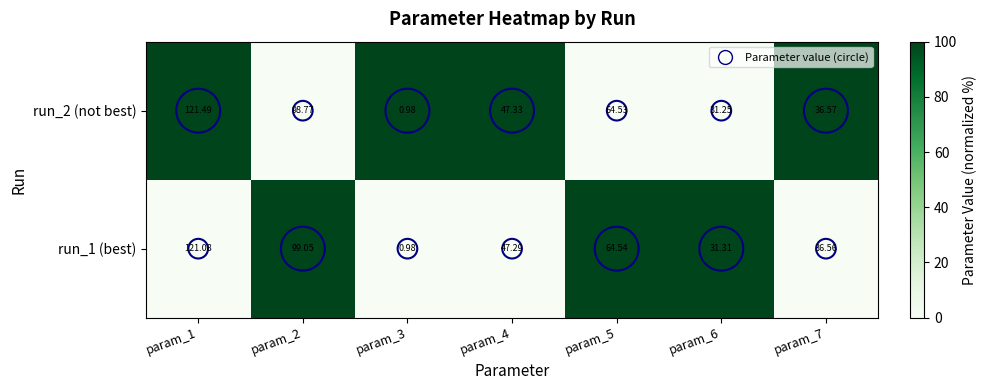

Between param_2 and param_6, which series saw the biggest shift?

run_1 (best)